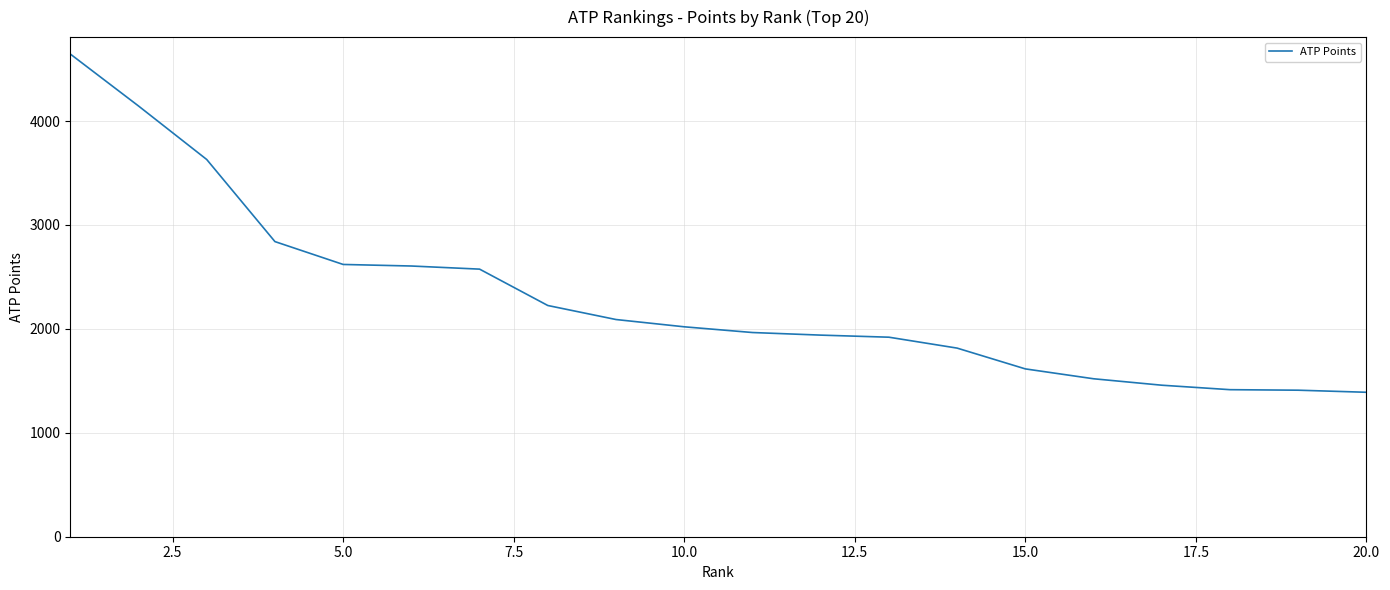

What is the difference between the maximum and minimum values?

3255